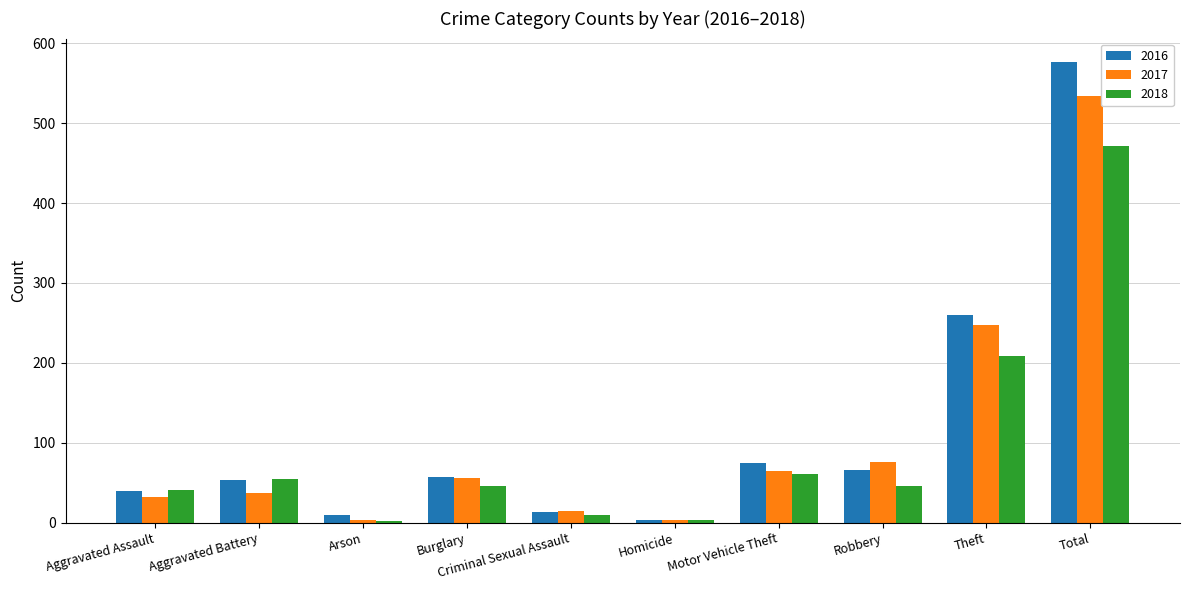

List the series in order of their peak value, highest first.

2016, 2017, 2018